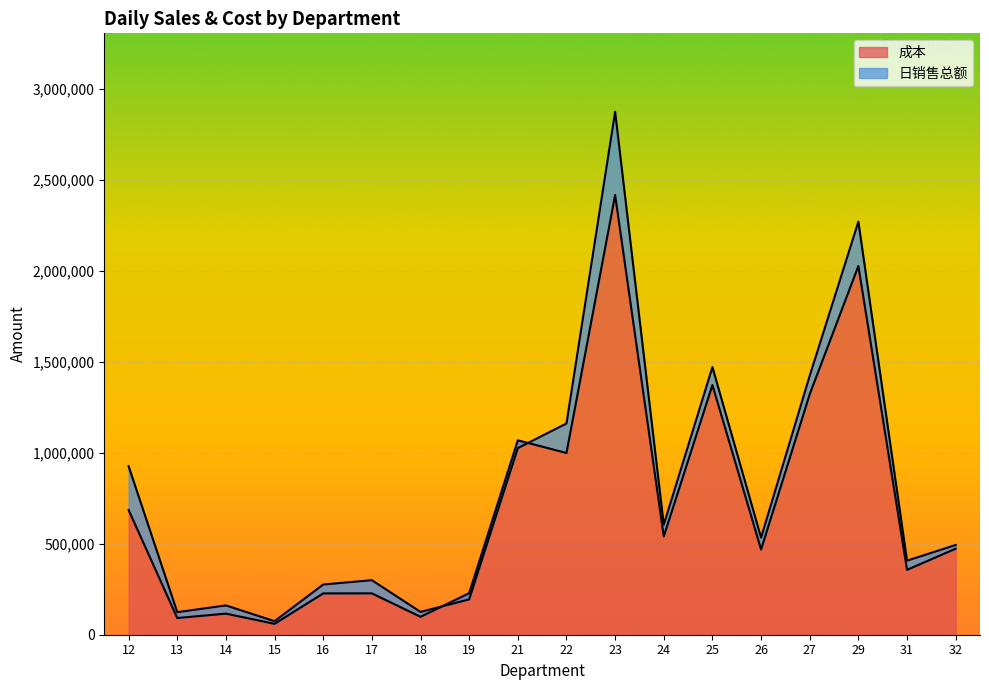

How many intersections are there between 成本 and 日销售总额?

2